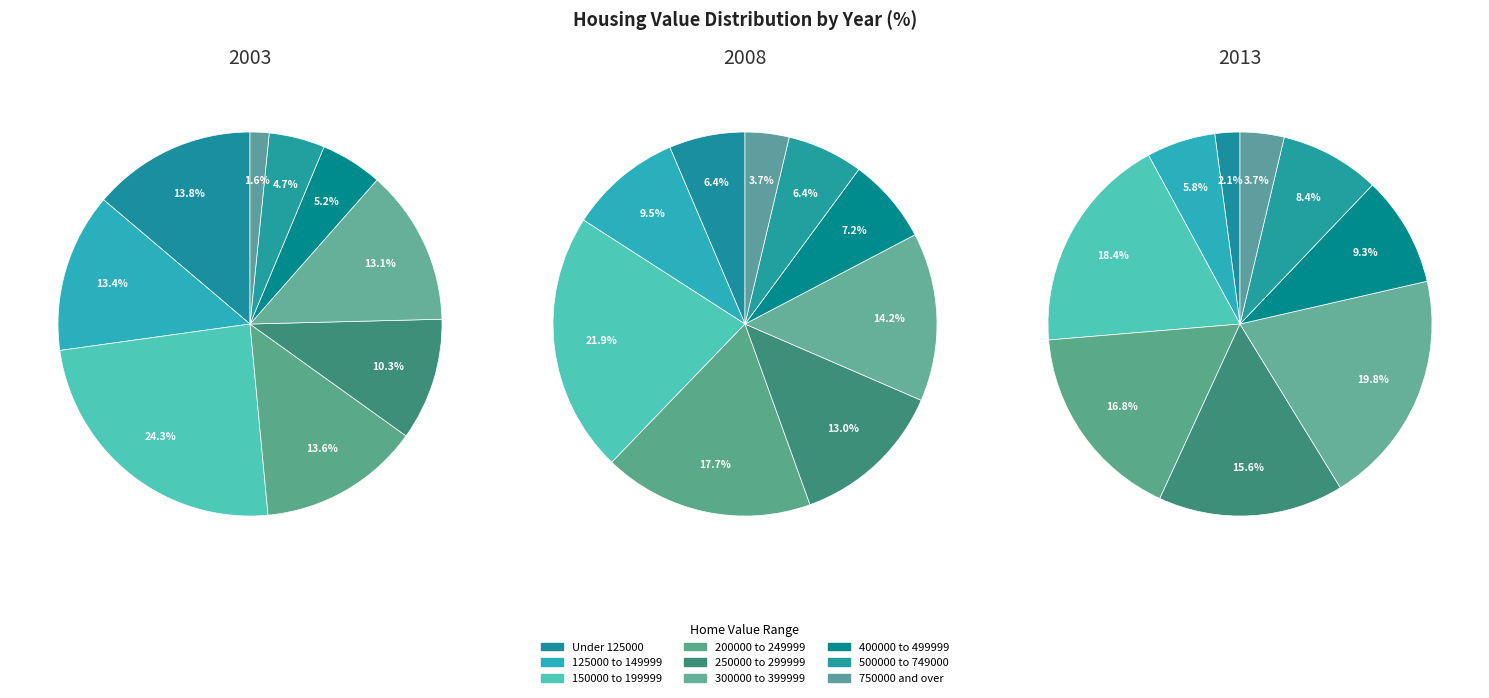

Is there any slice that represents more than half of the pie?

No